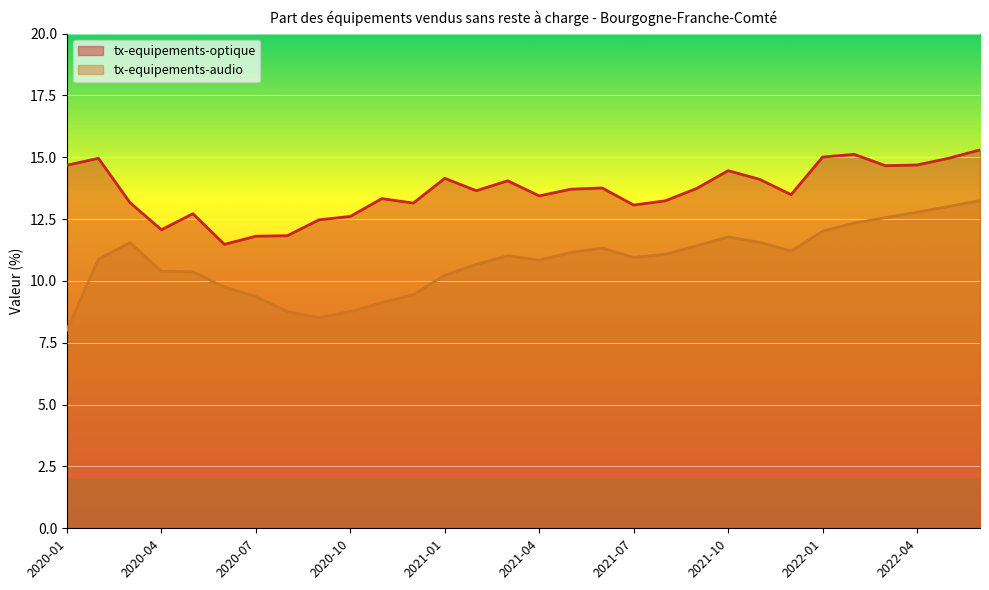

What is the average value of the tx-equipements-audio series?

10.8